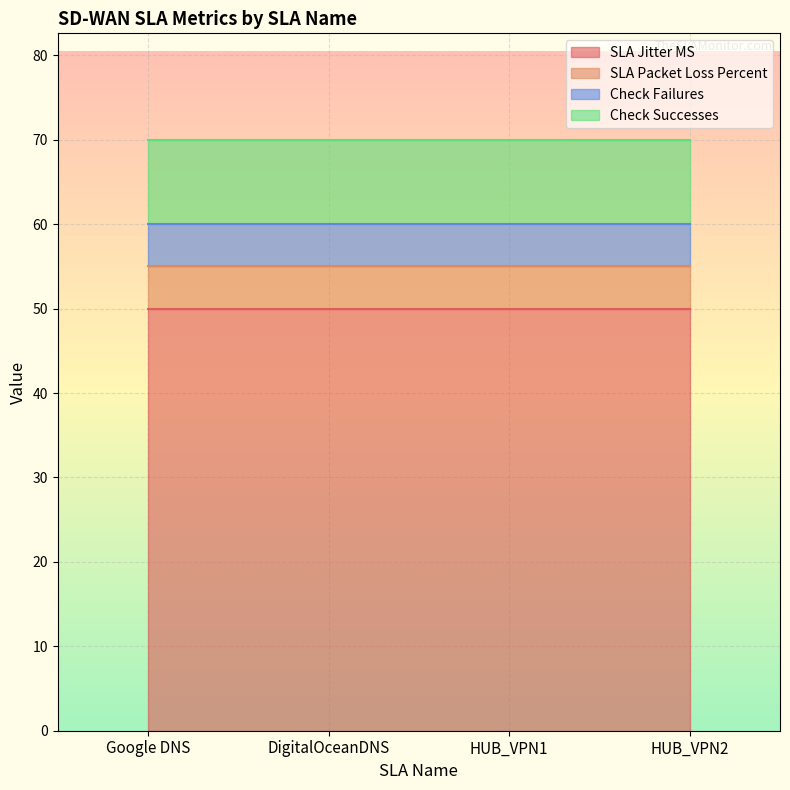

List the series in order of their peak value, highest first.

SLA Jitter MS, Check Successes, SLA Packet Loss Percent, Check Failures